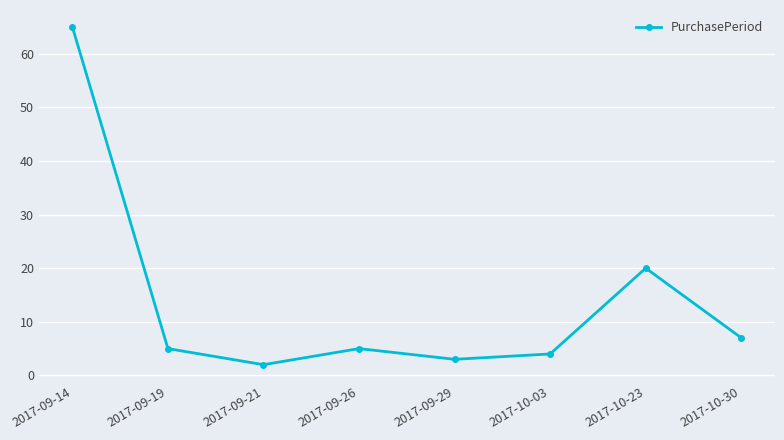

Reading left to right, transcribe all the data shown in this chart.

2017-09-14=65	2017-09-19=5	2017-09-21=2	2017-09-26=5	2017-09-29=3	2017-10-03=4	2017-10-23=20	2017-10-30=7